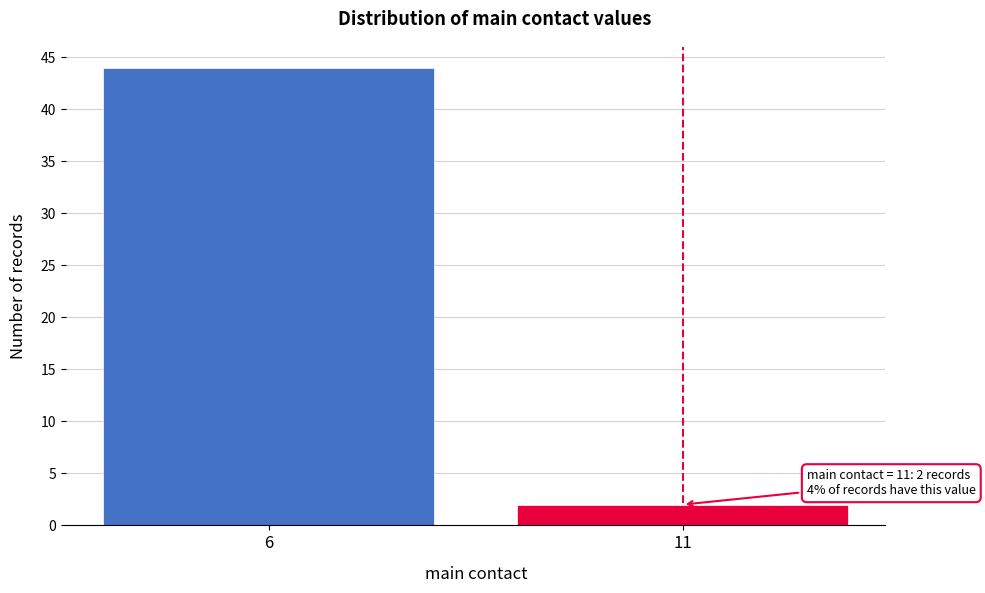

Reading left to right, extract all data points from this chart.

44	2